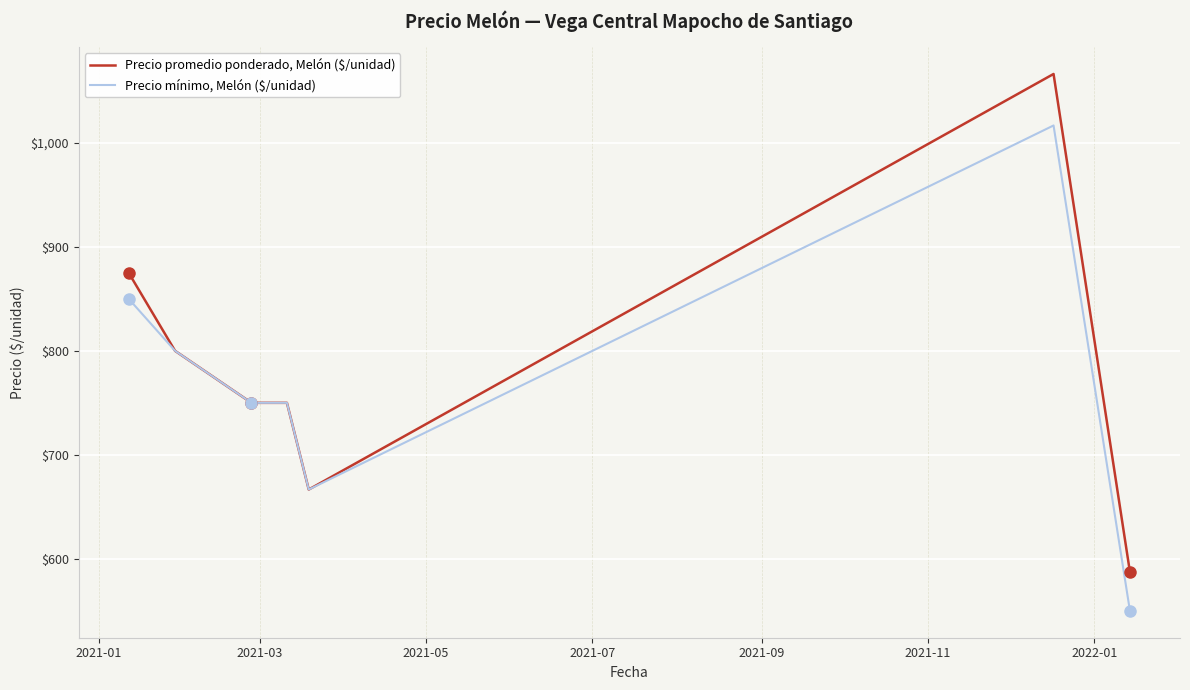

What is the maximum value shown in the chart?

1066.2